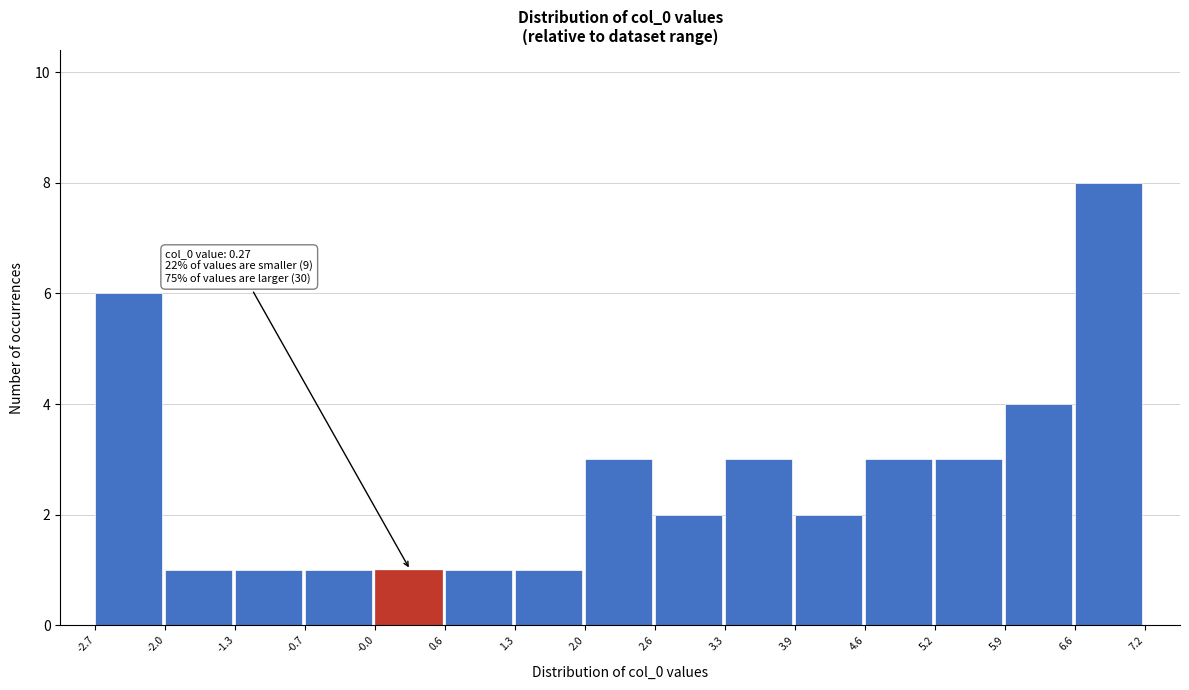

Over which range of the x-axis is the bar tallest?

6.6 to 7.2